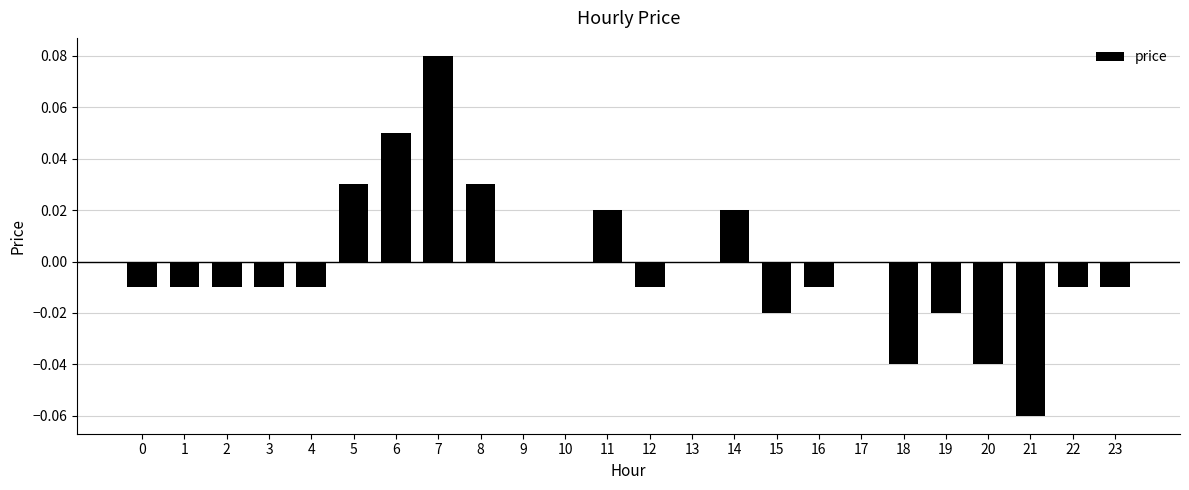

The value at 17 is -0.1. True or false?

False